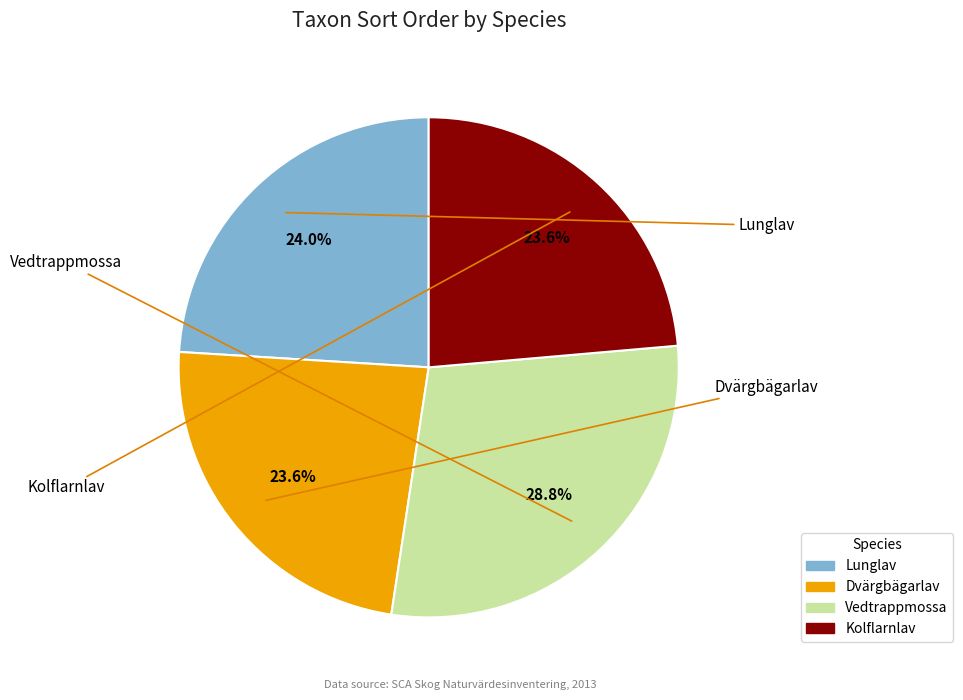

How many slices are in this pie chart?

4